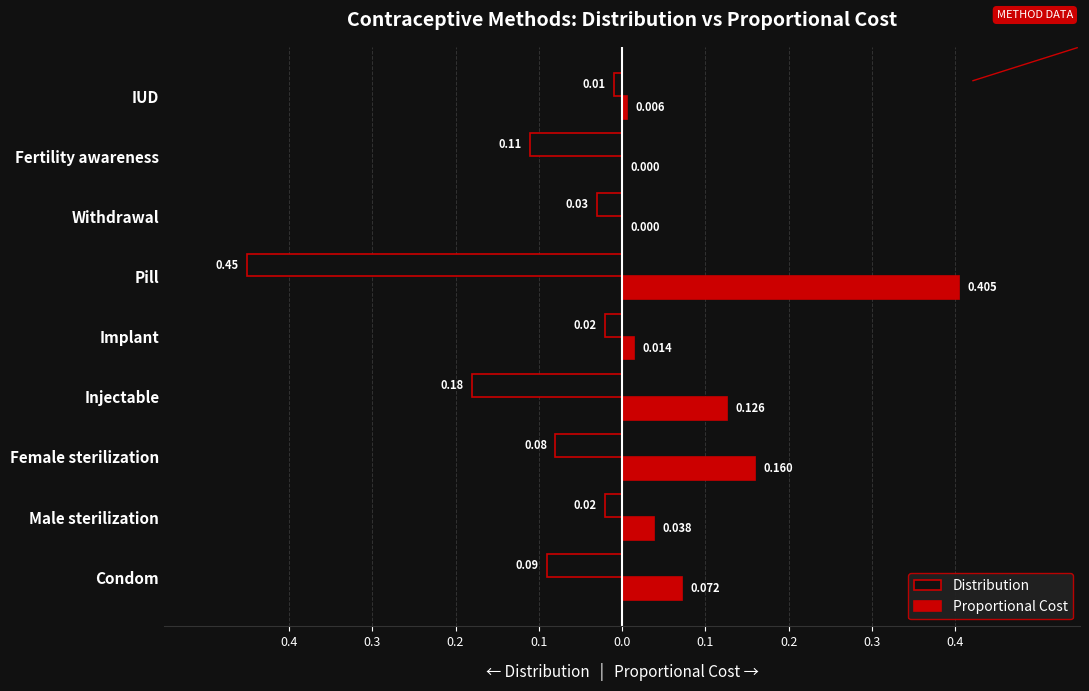

Reading right to left, extract all data points from this chart.

Distribution: -0.0	-0.1	-0.0	-0.5	-0.0	-0.2	-0.1	-0.0	-0.1
Proportional Cost: 0.0	0.0	0.0	0.4	0.0	0.1	0.2	0.0	0.1